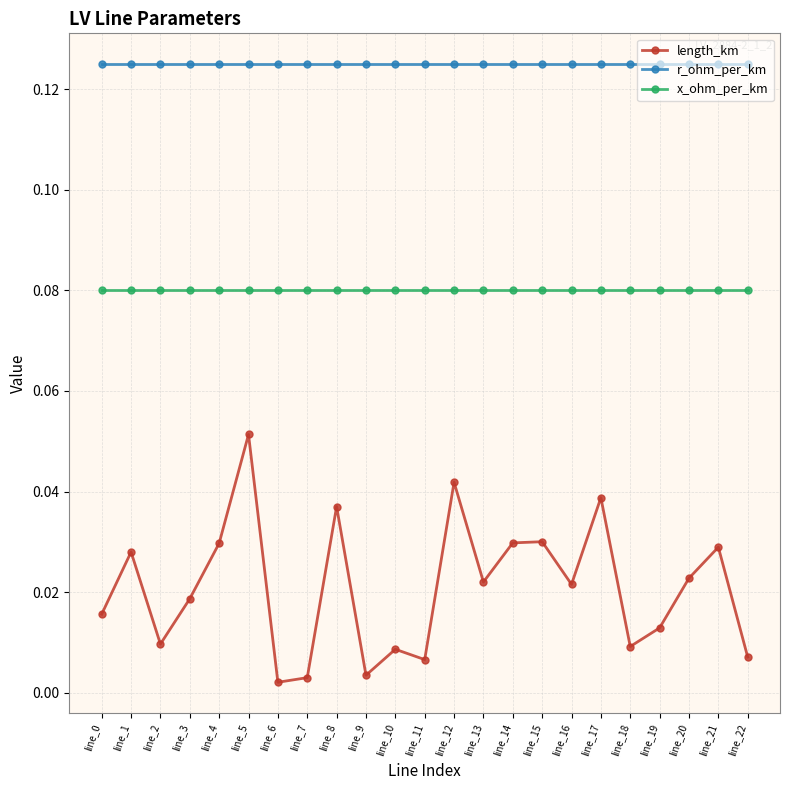

True or false: length_km has more than 2 points higher than both neighbors.

True